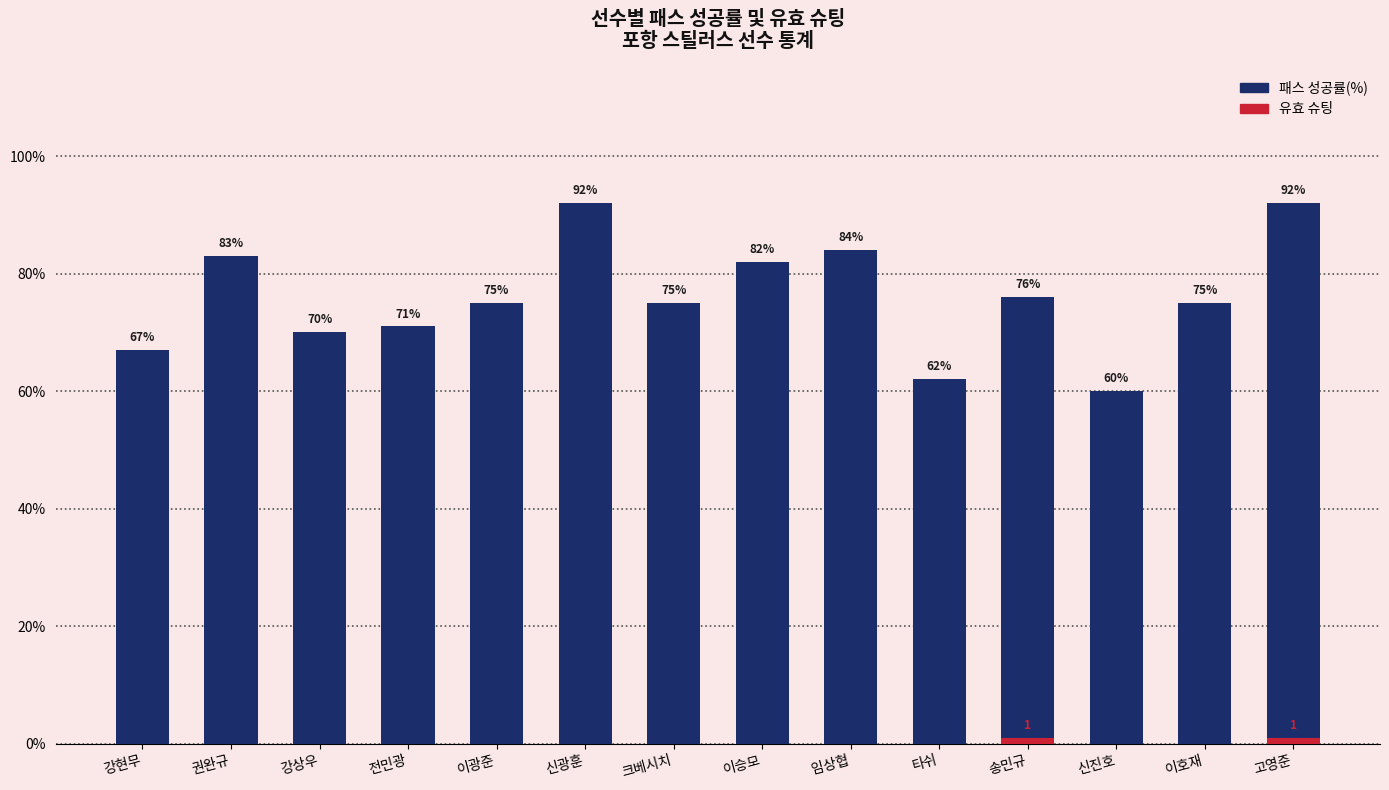

What are all the series names shown in the legend?

패스 성공률(%), 유효 슈팅